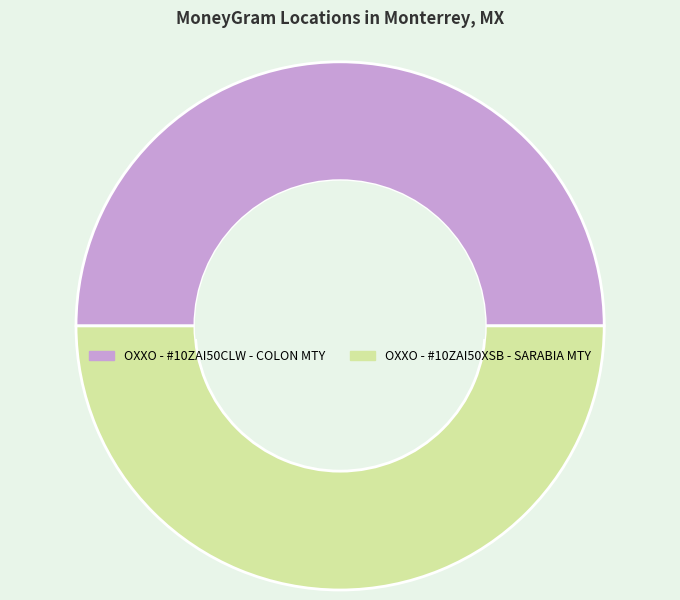

How many segments does this pie chart have?

2